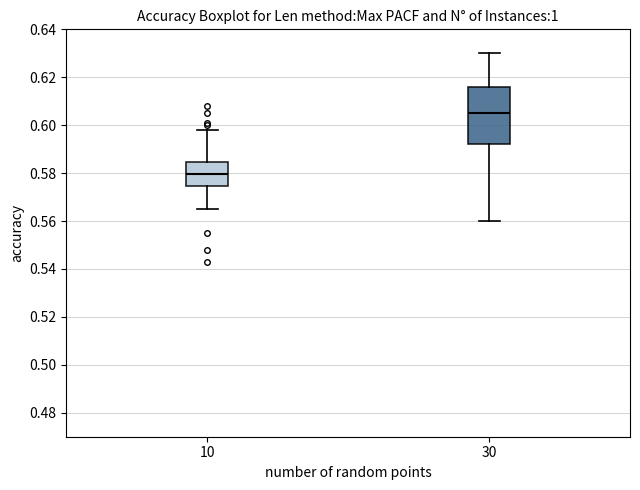

Which box is the tallest, from its lower edge to its upper edge?

30